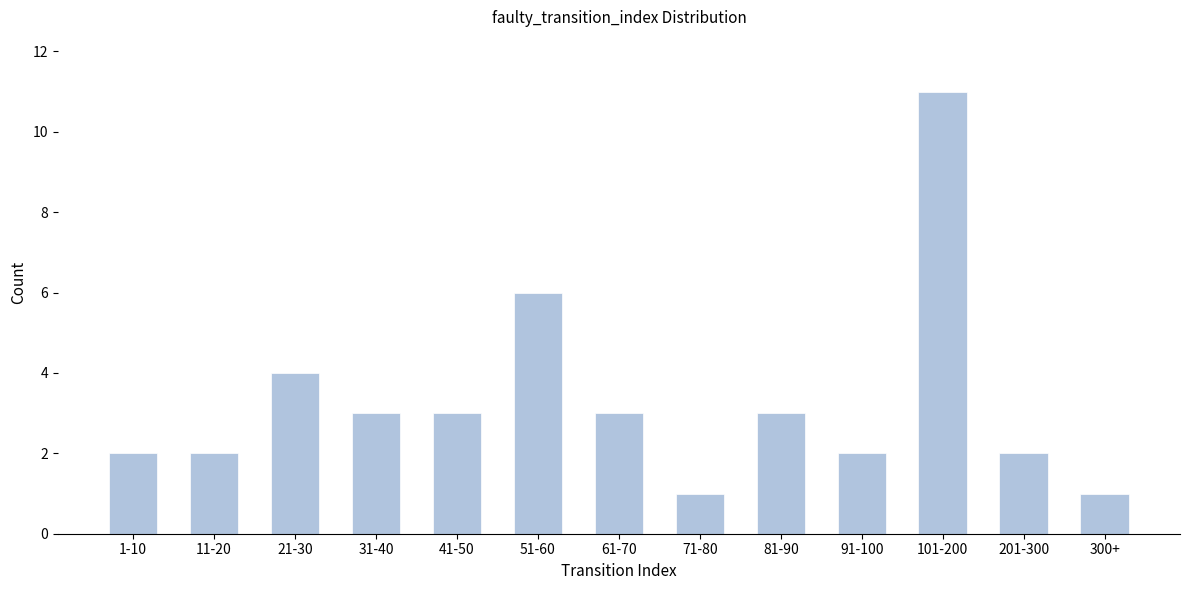

Reading right to left, list all the values displayed in this chart.

300+=1	201-300=2	101-200=11	91-100=2	81-90=3	71-80=1	61-70=3	51-60=6	41-50=3	31-40=3	21-30=4	11-20=2	1-10=2